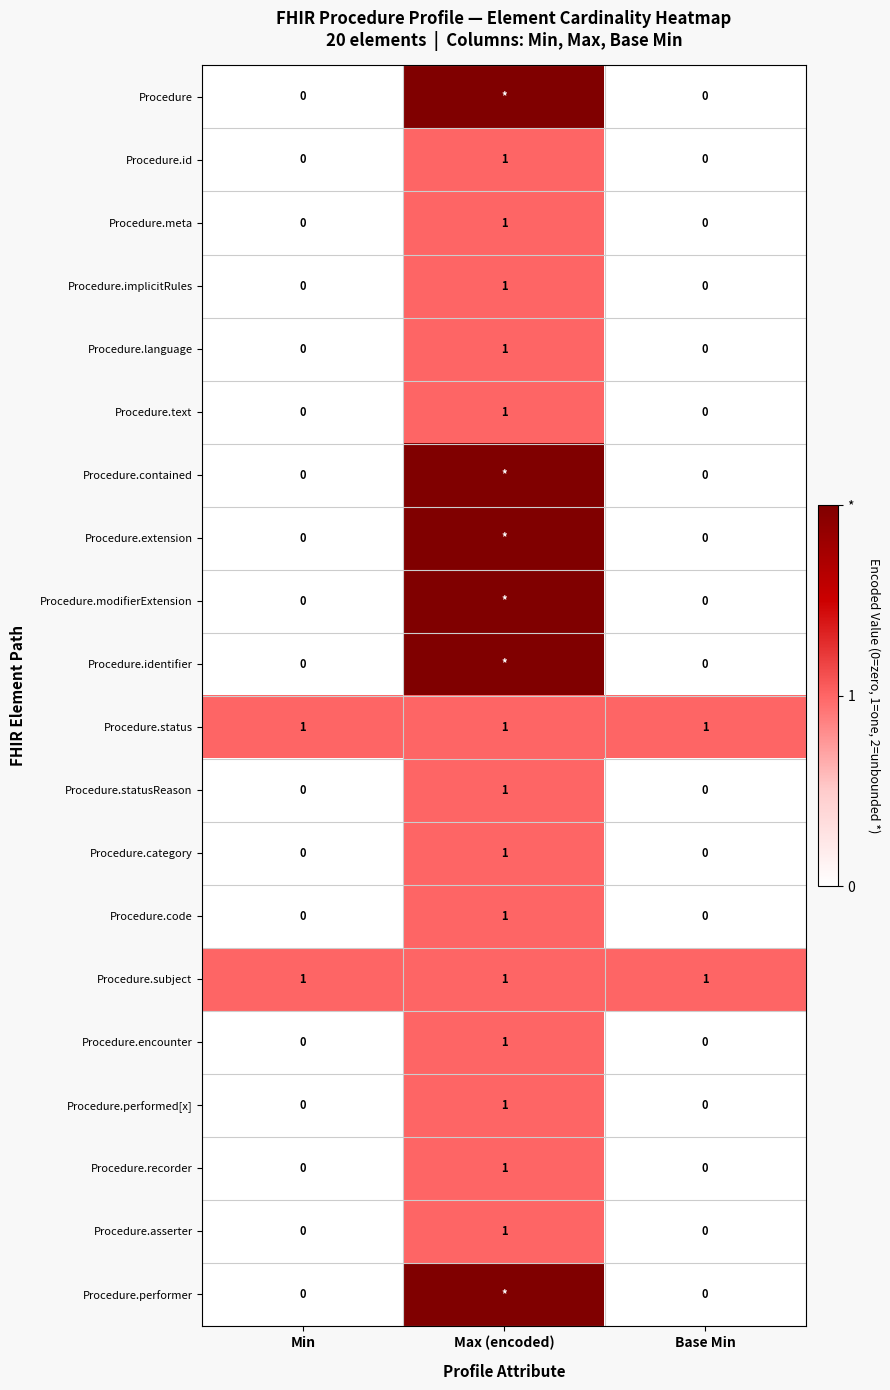

The value of Procedure.performed[x] at Min is 0. True or false?

True